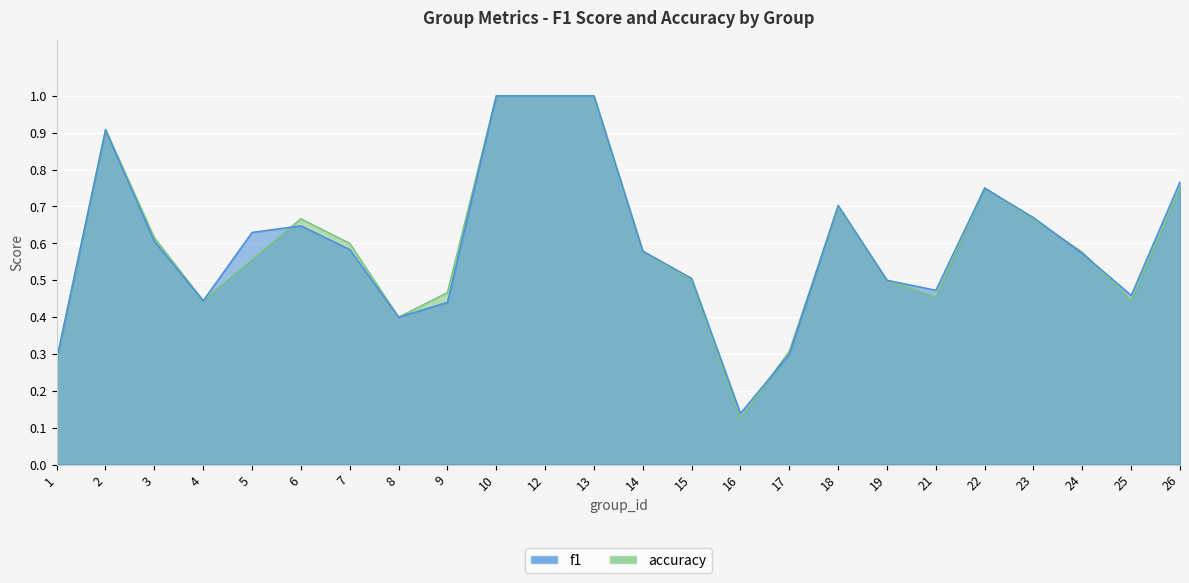

What are all the series names shown in the legend?

f1, accuracy